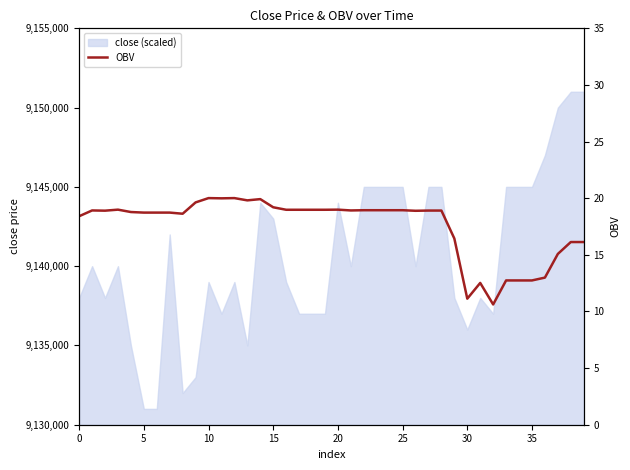

Where is the data nearest to the value 15?

37